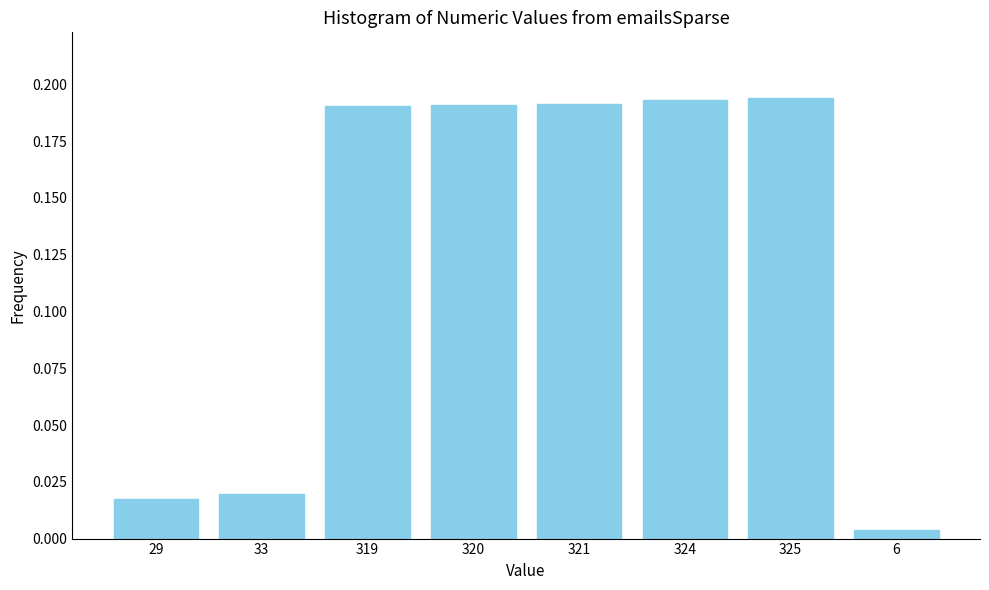

At which category does the chart reach its minimum across all series?

6